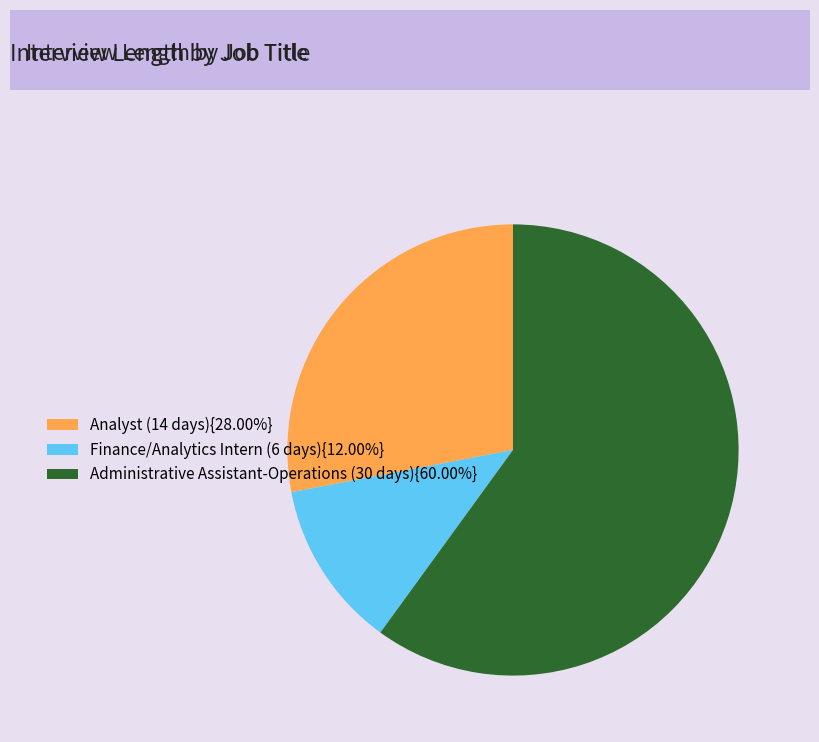

Does any single category account for the majority?

Yes